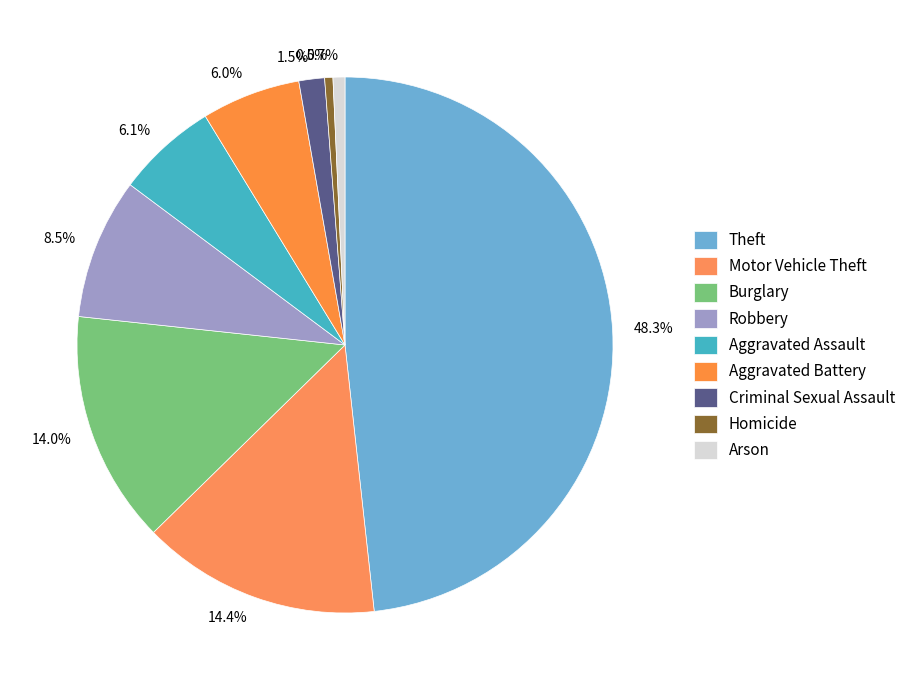

Is the sum of Aggravated Battery and Robbery greater than half?

No